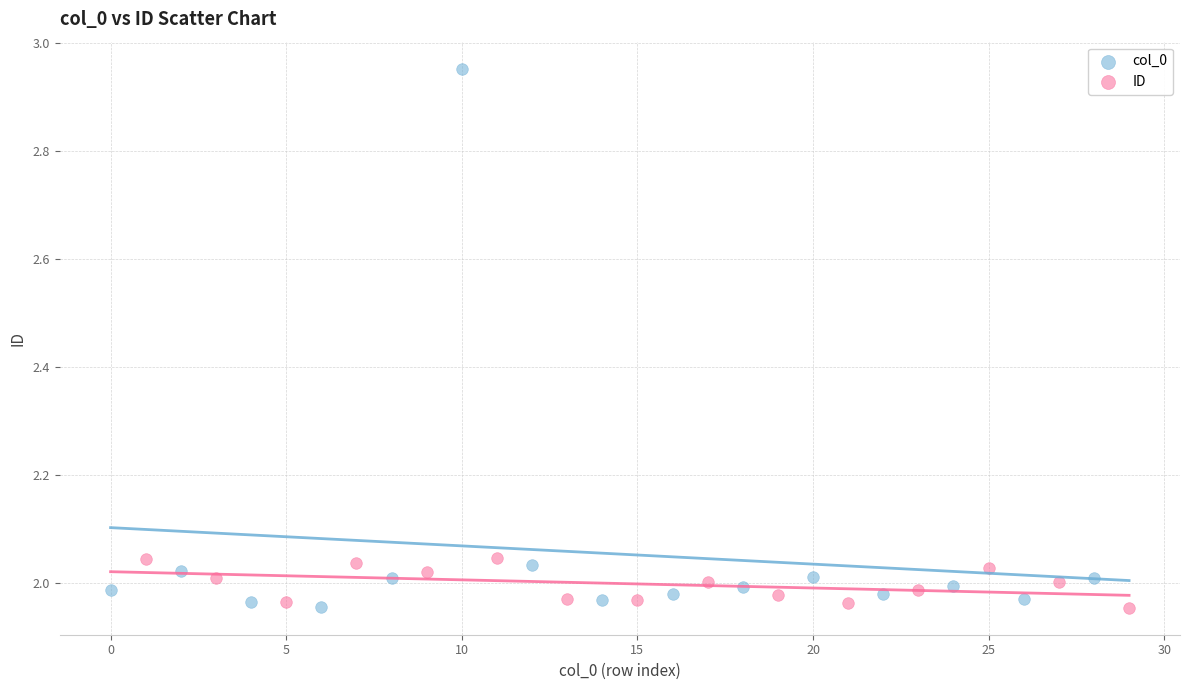

Which series reaches the maximum Y coordinate?

col_0